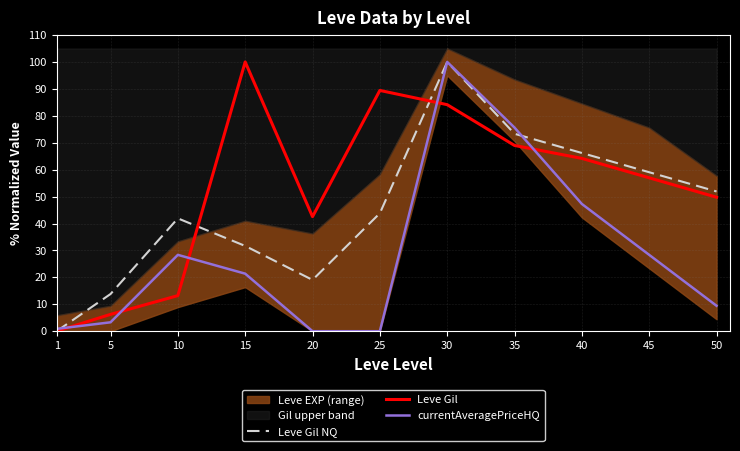

Reading left to right, extract all data points from this chart.

Leve Gil NQ: 0.0	13.8	41.9	31.7	19.0	43.8	100.0	73.3	66.2	59.0	51.9
Leve Gil: 0.0	6.2	13.2	100.0	42.5	89.4	84.1	69.0	64.2	57.0	49.8
currentAveragePriceHQ: 0.9	3.3	28.4	21.4	0.0	0.0	100.0	75.6	47.3	28.4	9.5